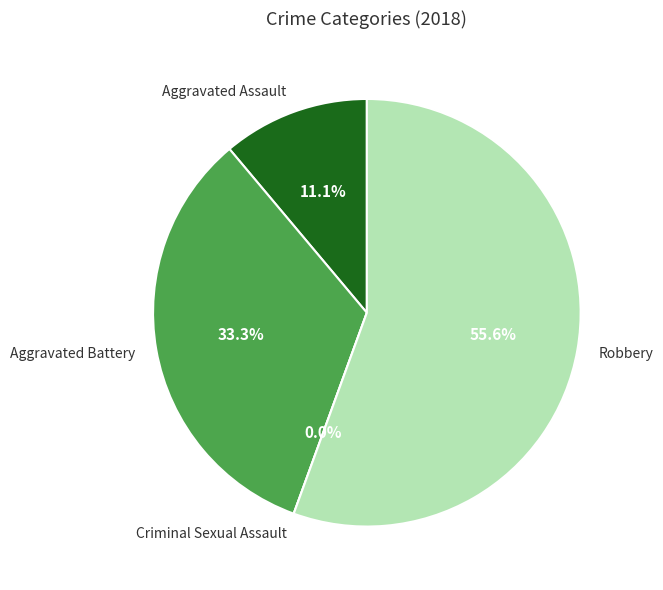

Is there any slice that represents more than half of the pie?

Yes